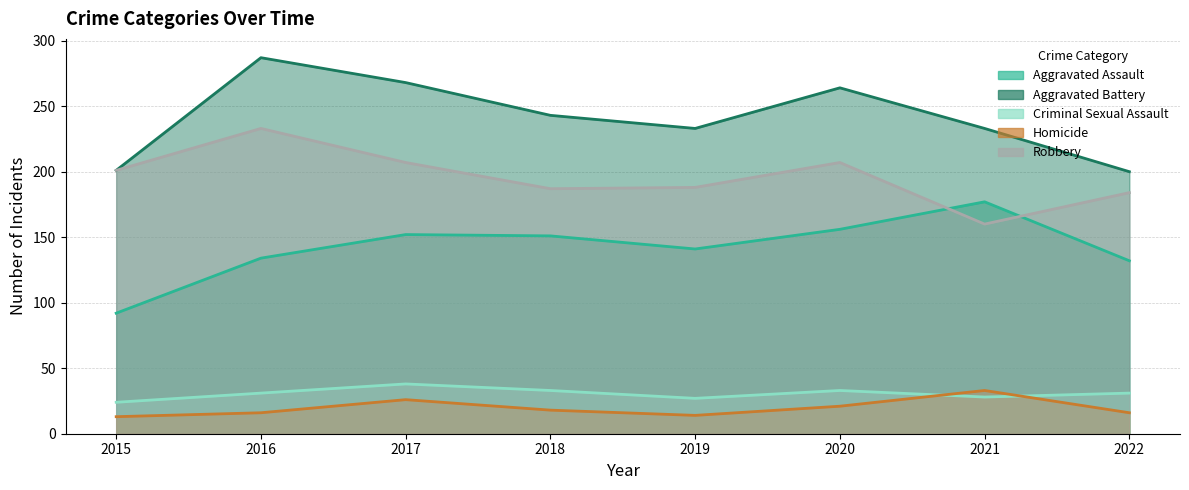

In Robbery, how many points are higher than both neighbors (excluding endpoints)?

2